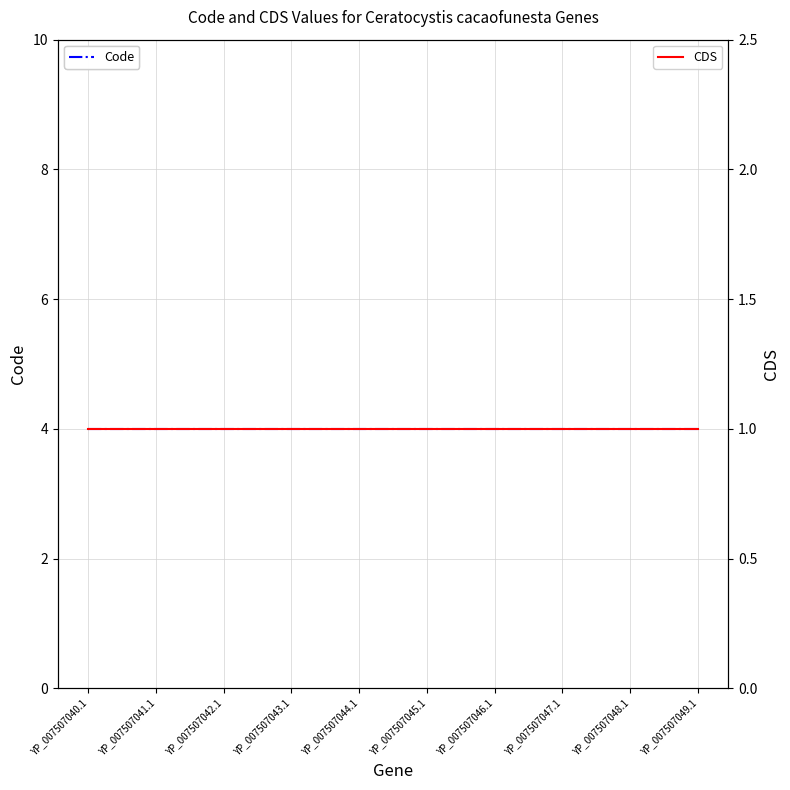

What is the label of the 9th point from the right?

YP_007507041.1